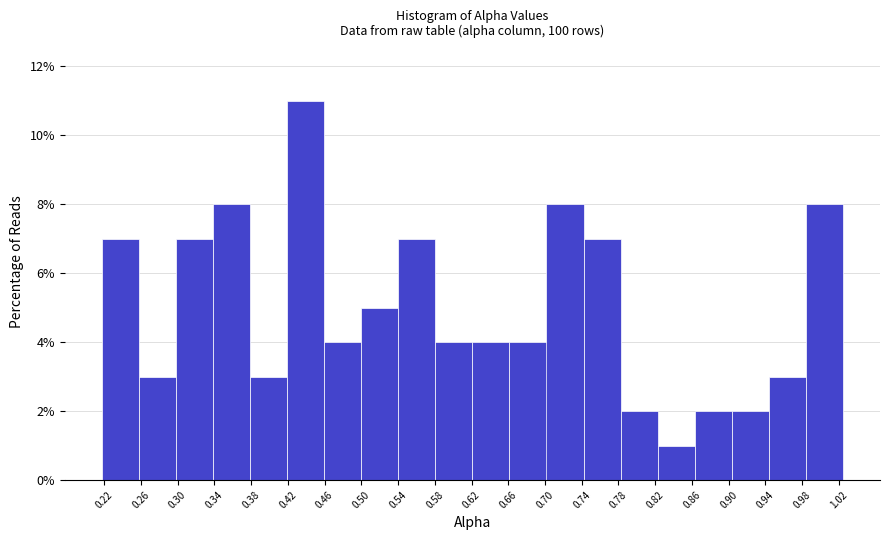

Over which range of the x-axis is the bar tallest?

0.420 to 0.460